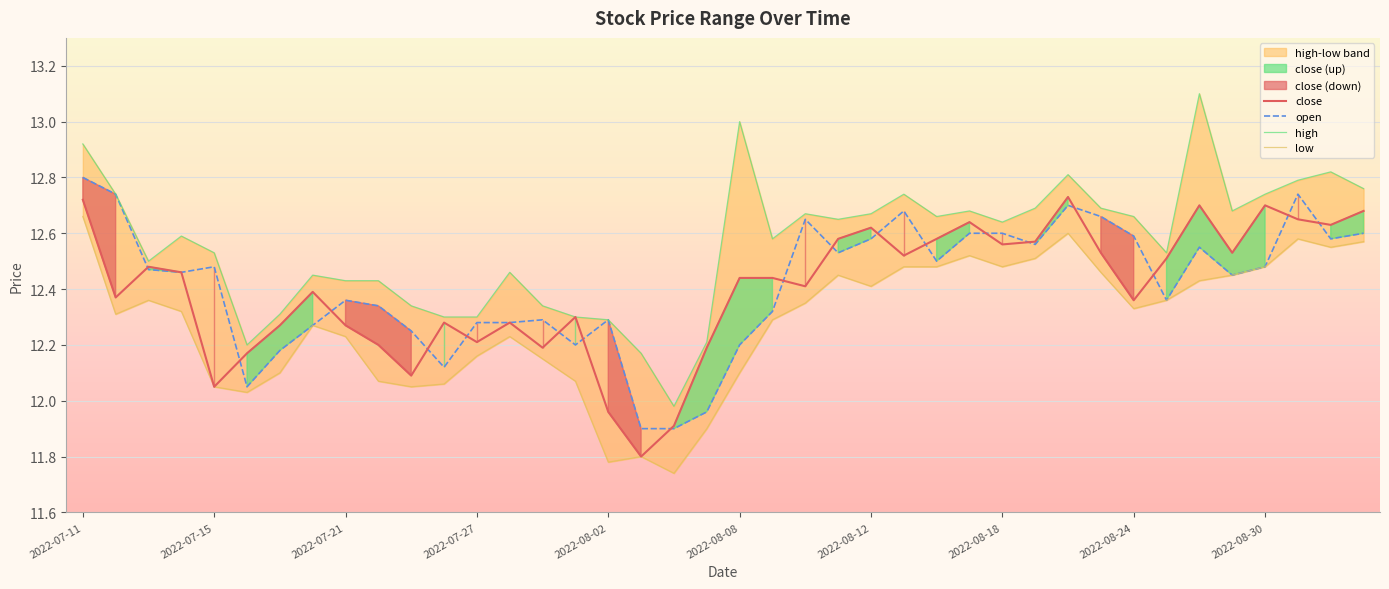

Reading left to right, list all the values displayed in this chart.

close: 12.7	12.4	12.5	12.5	12.1	12.2	12.3	12.4	12.3	12.2	12.1	12.3	12.2	12.3	12.2	12.3	12.0	11.8	11.9	12.2	12.4	12.4	12.4	12.6	12.6	12.5	12.6	12.6	12.6	12.6	12.7	12.5	12.4	12.5	12.7	12.5	12.7	12.7	12.6	12.7
open: 12.8	12.7	12.5	12.5	12.5	12.1	12.2	12.3	12.4	12.3	12.2	12.1	12.3	12.3	12.3	12.2	12.3	11.9	11.9	12.0	12.2	12.3	12.7	12.5	12.6	12.7	12.5	12.6	12.6	12.6	12.7	12.7	12.6	12.4	12.6	12.4	12.5	12.7	12.6	12.6
high: 12.9	12.7	12.5	12.6	12.5	12.2	12.3	12.4	12.4	12.4	12.3	12.3	12.3	12.5	12.3	12.3	12.3	12.2	12.0	12.2	13.0	12.6	12.7	12.7	12.7	12.7	12.7	12.7	12.6	12.7	12.8	12.7	12.7	12.5	13.1	12.7	12.7	12.8	12.8	12.8
low: 12.7	12.3	12.4	12.3	12.1	12.0	12.1	12.3	12.2	12.1	12.1	12.1	12.2	12.2	12.2	12.1	11.8	11.8	11.7	11.9	12.1	12.3	12.3	12.4	12.4	12.5	12.5	12.5	12.5	12.5	12.6	12.5	12.3	12.4	12.4	12.4	12.5	12.6	12.6	12.6